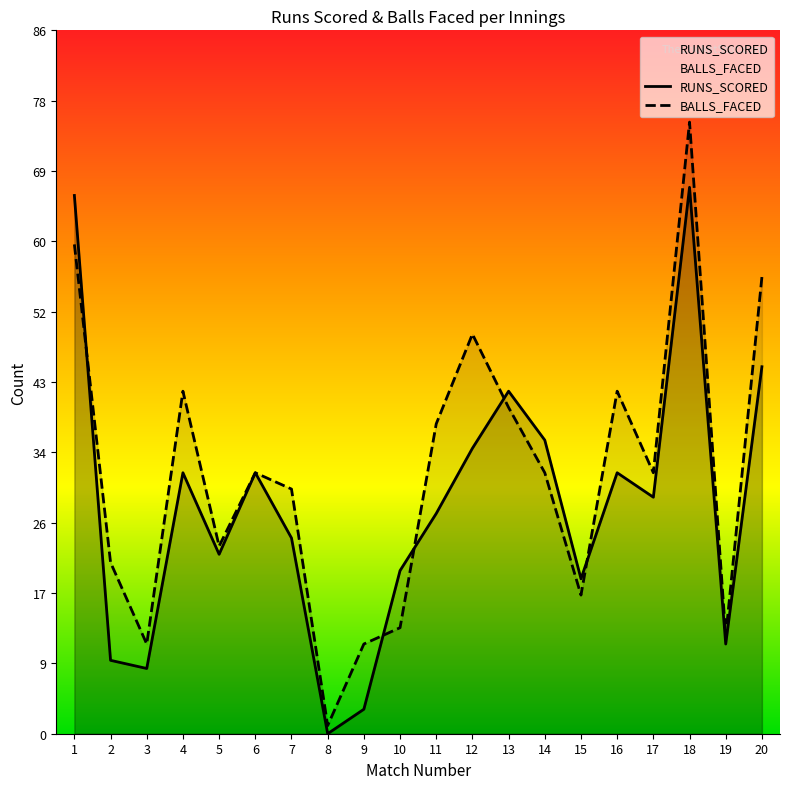

Which category has the highest value in the RUNS_SCORED series?

18